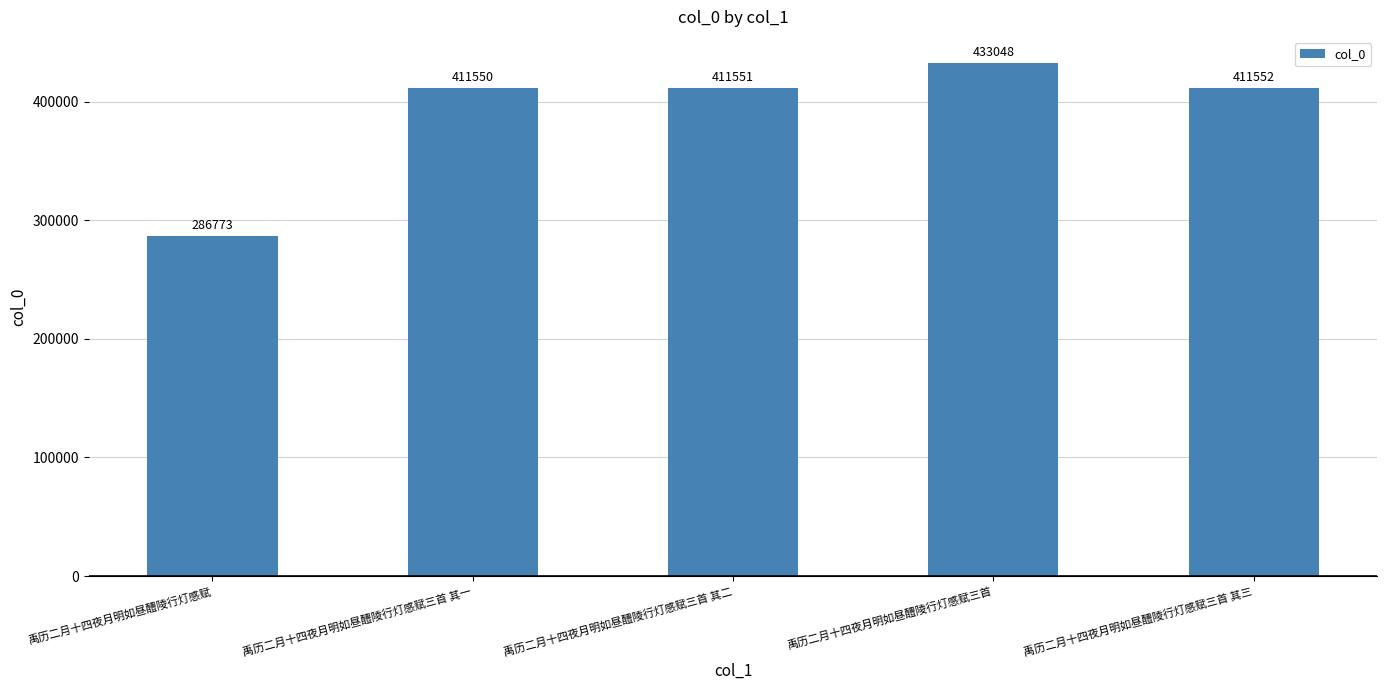

Which category has the lowest value across all series?

禹历二月十四夜月明如昼醴陵行灯感赋